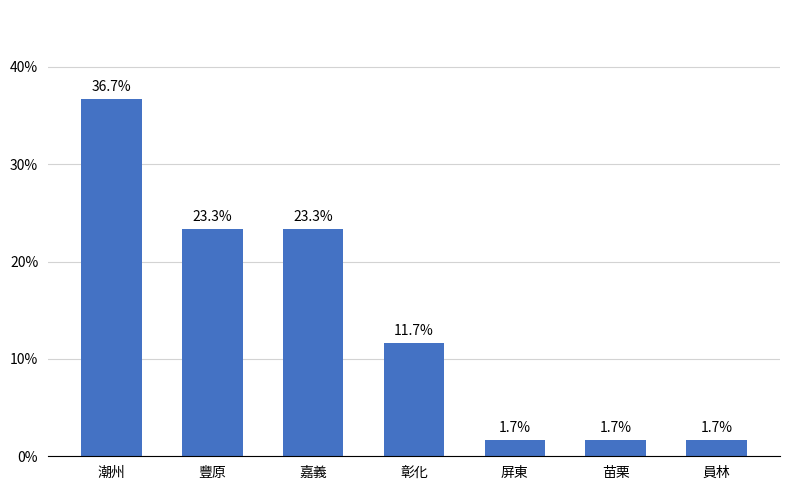

The chart shows a value of 36.7 at 潮州. True or false?

True